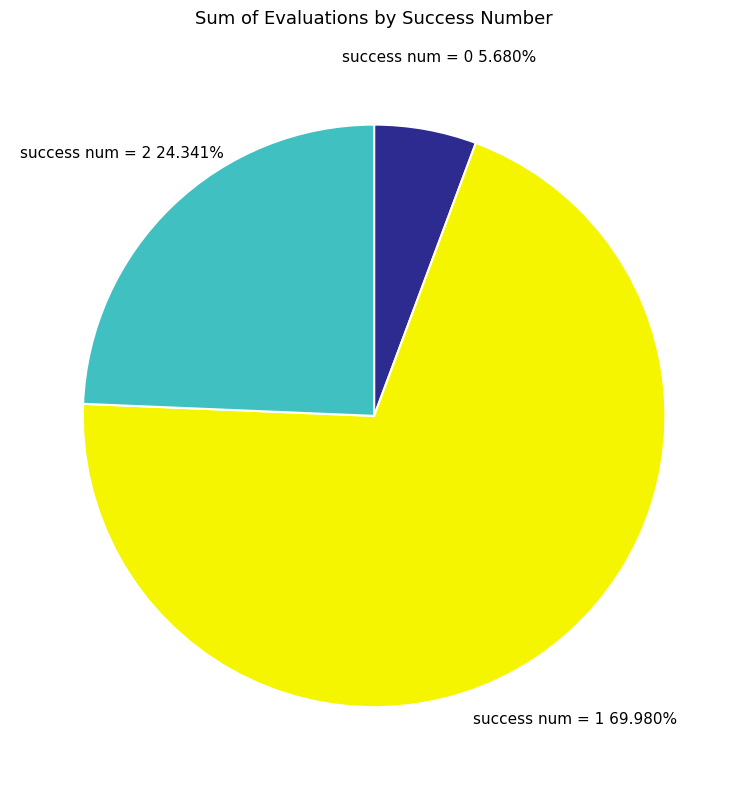

Is there any slice that represents more than half of the pie?

Yes